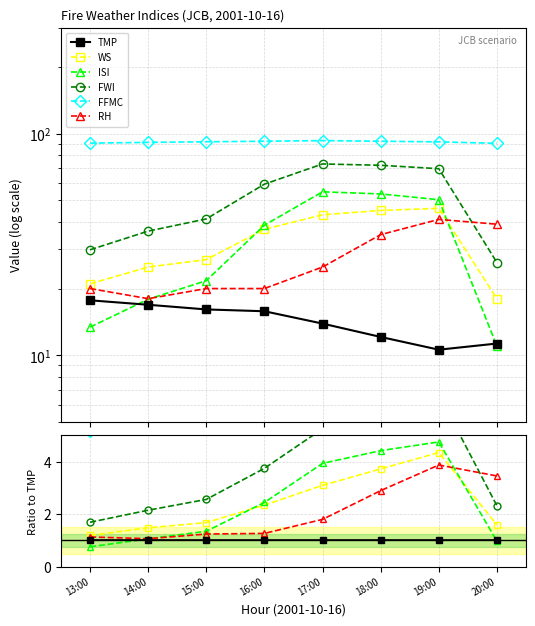

Where is the first local maximum for RH?

19:00